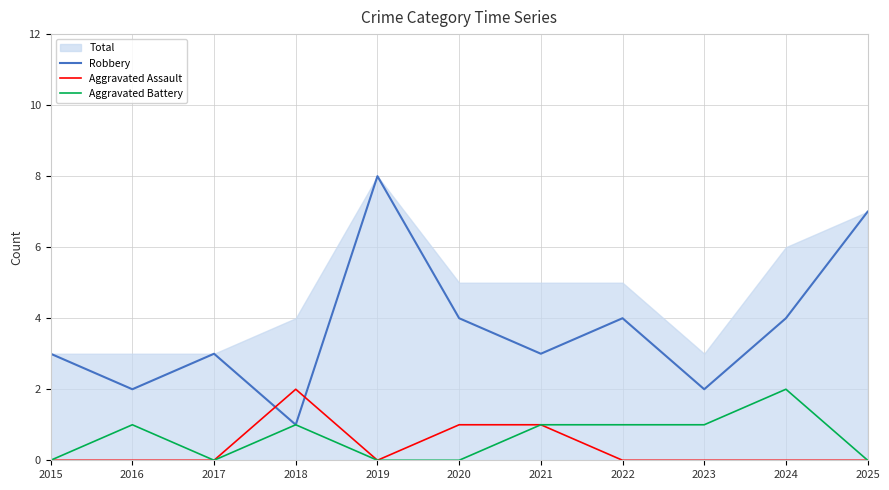

True or false: Robbery and Aggravated Battery intersect in this chart.

False